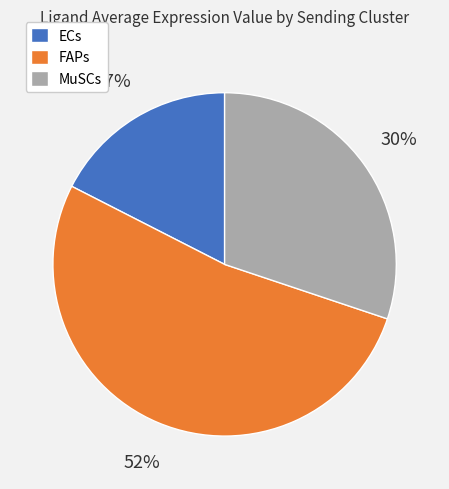

Which has a higher value, ECs or MuSCs?

MuSCs